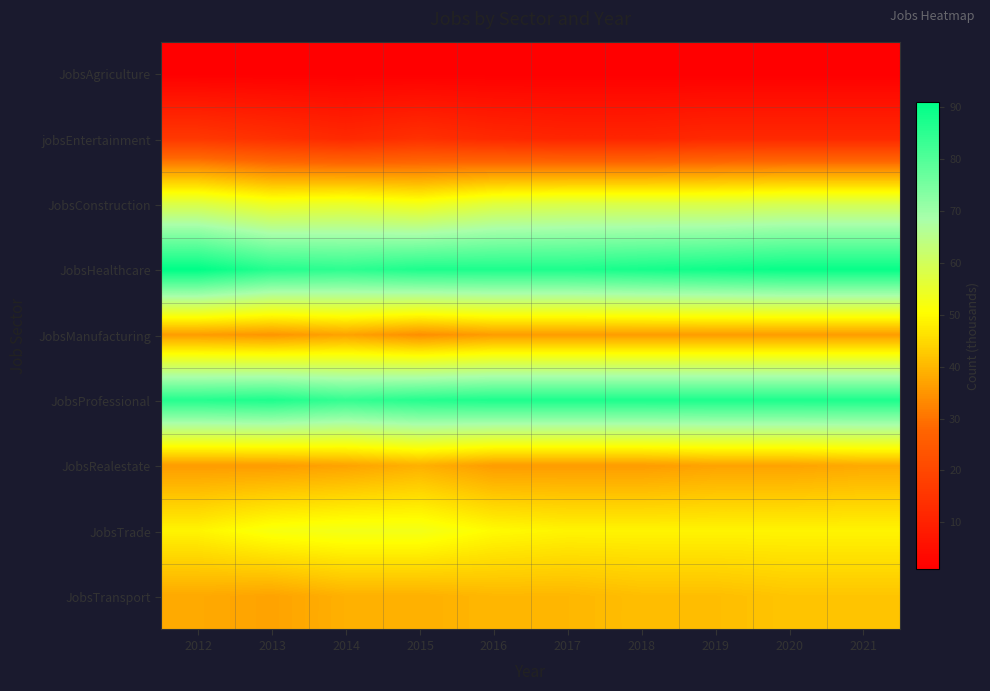

What is the spread (max minus min) of values at 2016?

86